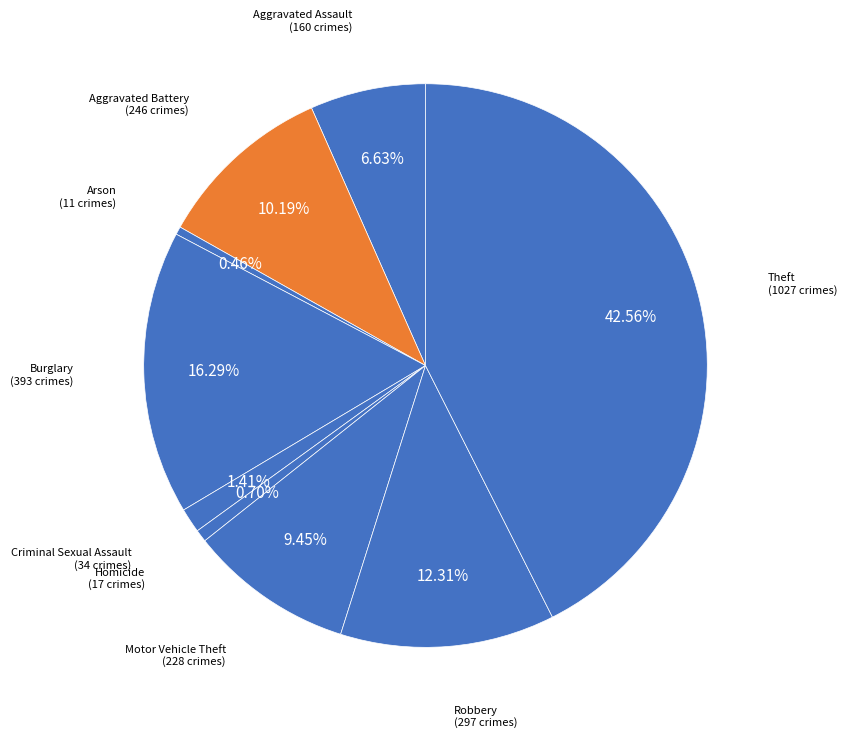

Between Arson and Burglary, which is larger?

Burglary